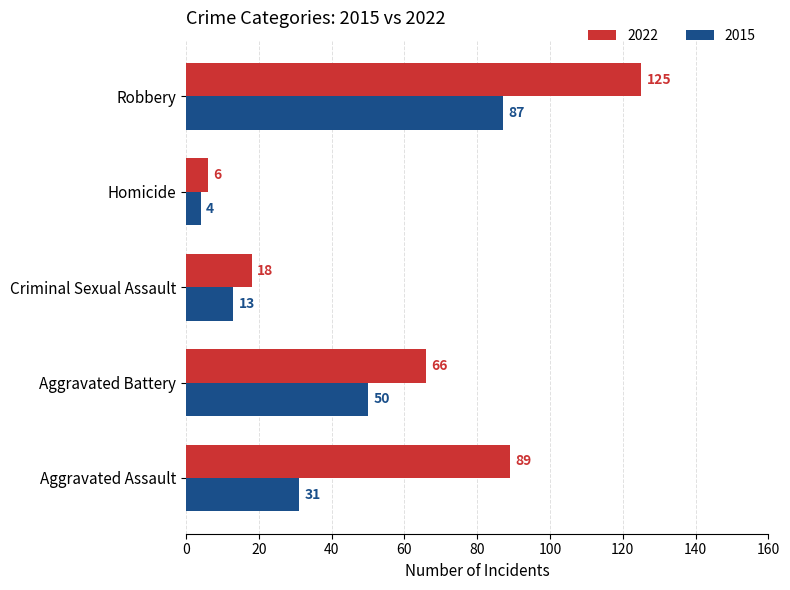

Rank the series by their maximum value, from lowest to highest.

2015, 2022